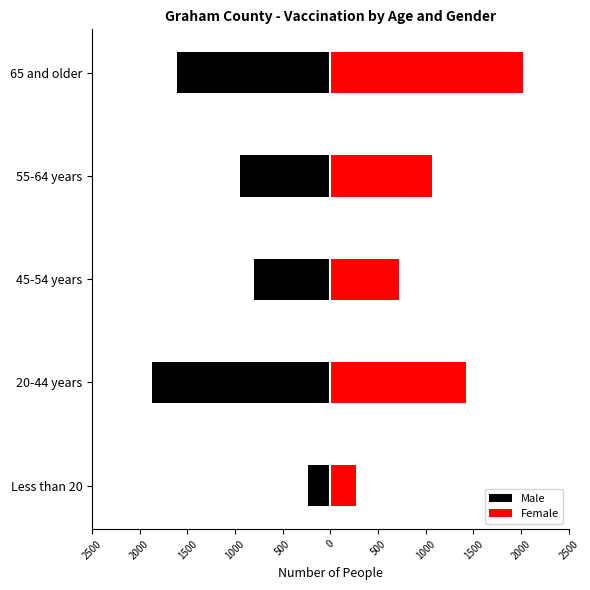

How many groups of bars are there?

5